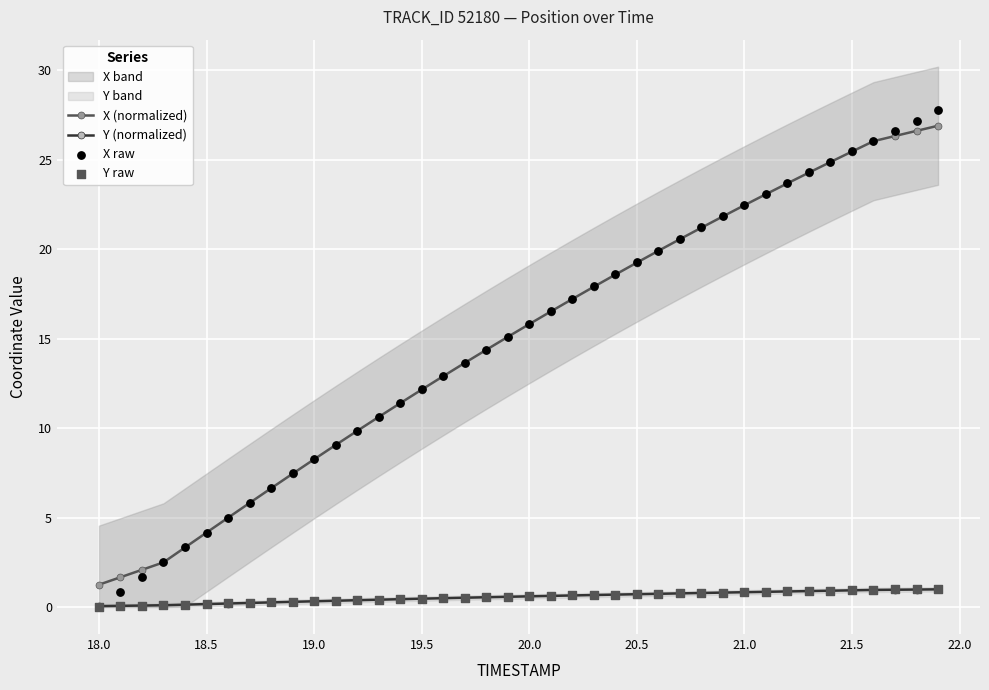

What is the maximum value for Y (normalized)?

1.0